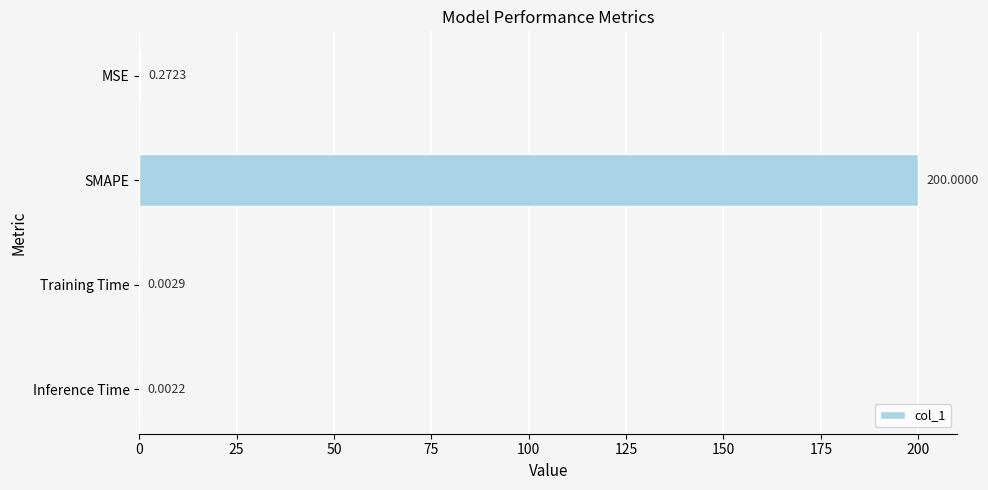

What is the sum of the values at SMAPE and Inference Time?

200.0